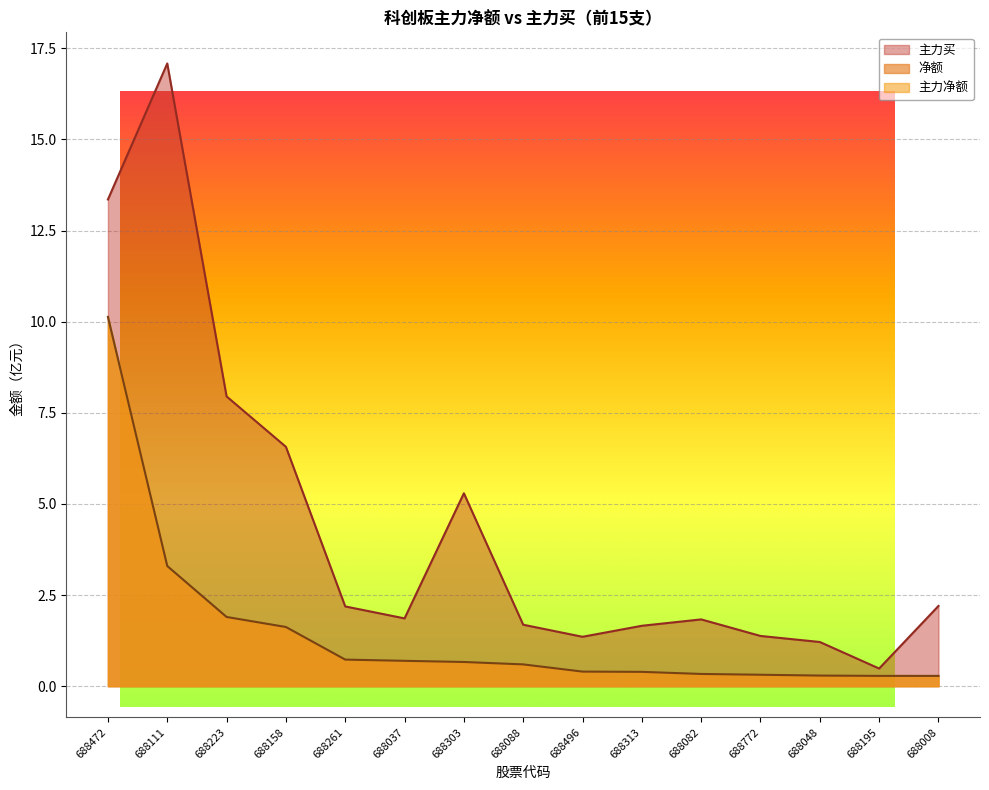

In 主力买, how many points are higher than both neighbors (excluding endpoints)?

3